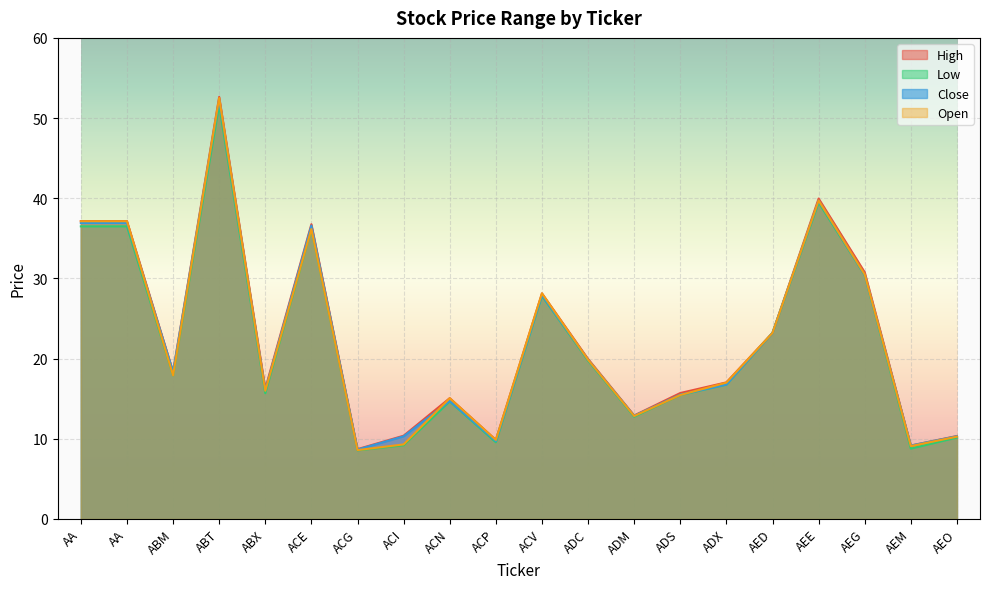

At which category is the sum across all series the highest?

ABT